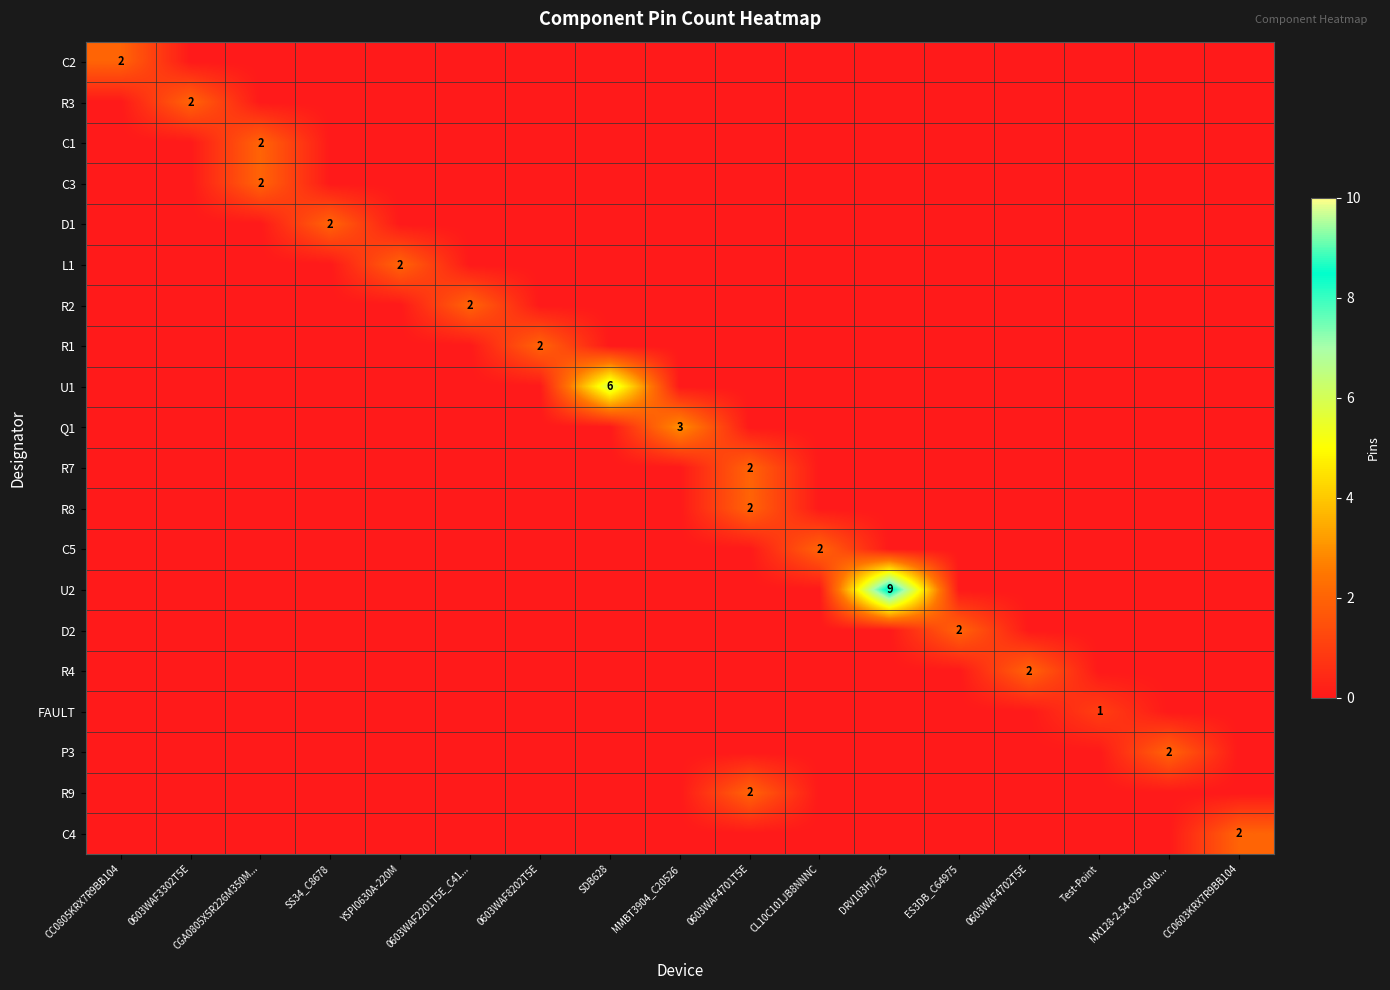

What is the greatest value displayed?

9